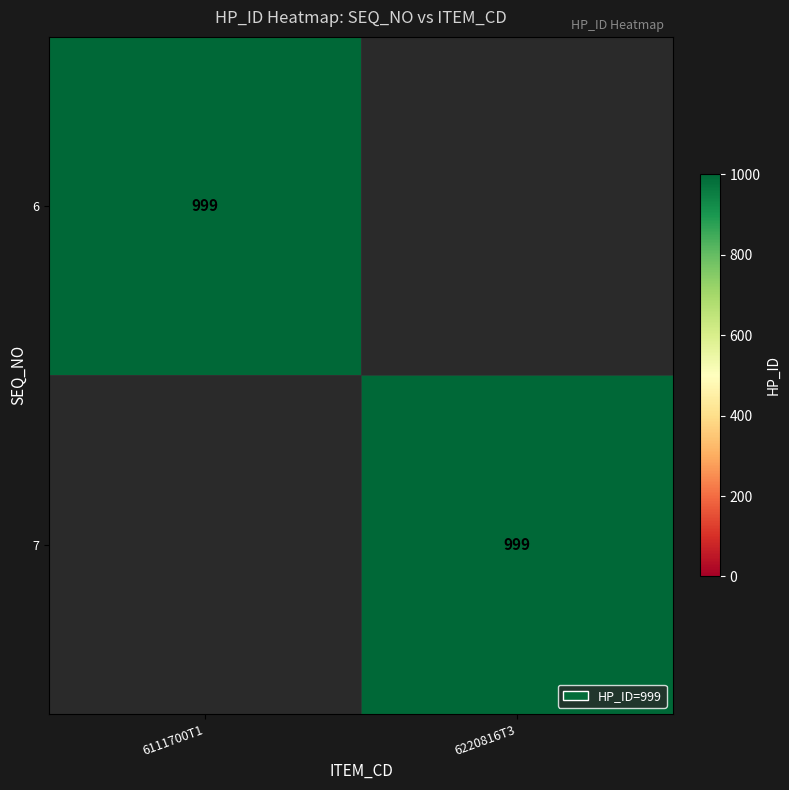

At which category does the chart reach its minimum across all series?

6220816T3